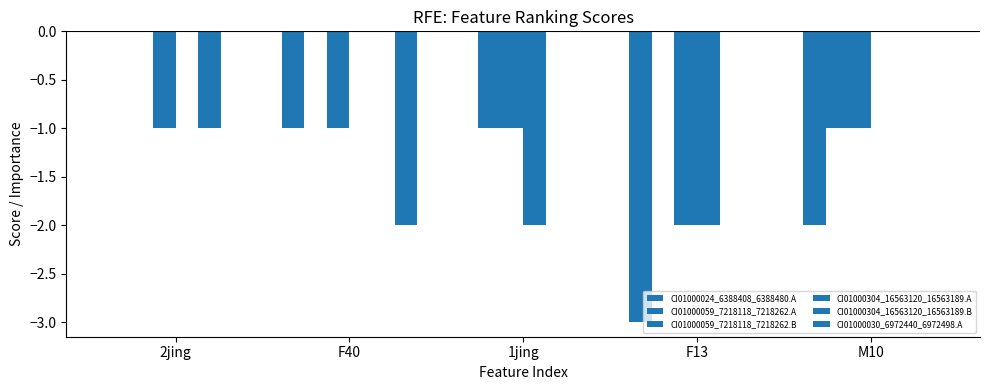

Rank the series at 2jing from highest to lowest value.

CI01000024_6388408_6388480.A, CI01000059_7218118_7218262.A, CI01000304_16563120_16563189.A, CI01000030_6972440_6972498.A, CI01000059_7218118_7218262.B, CI01000304_16563120_16563189.B